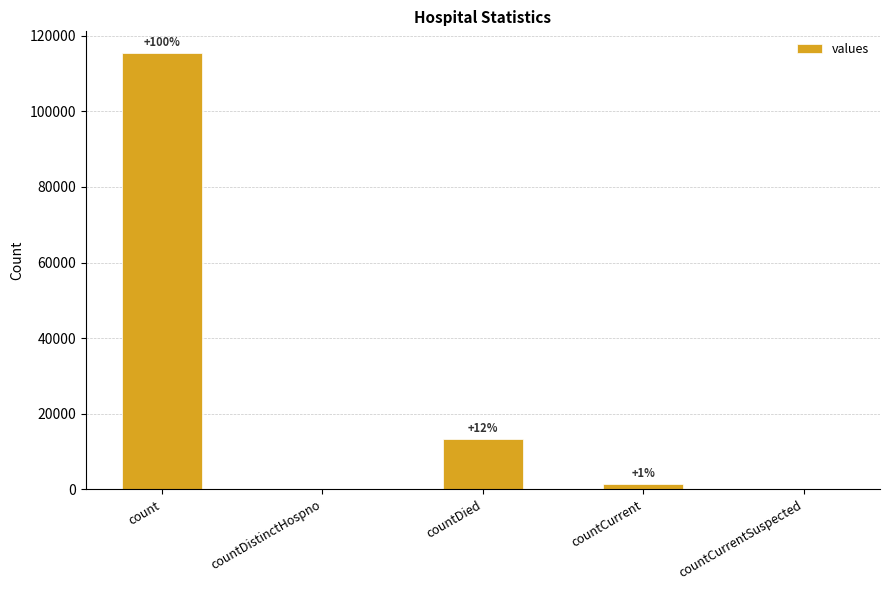

Are the bars horizontal?

No